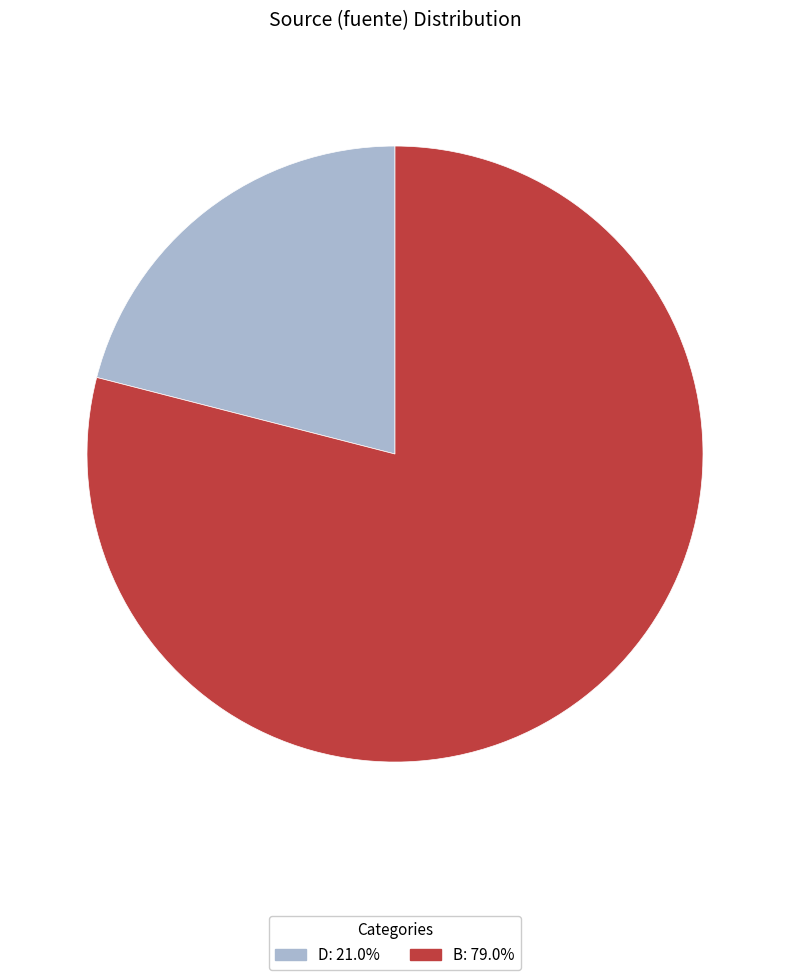

Is it true that B is 79% of the pie?

True